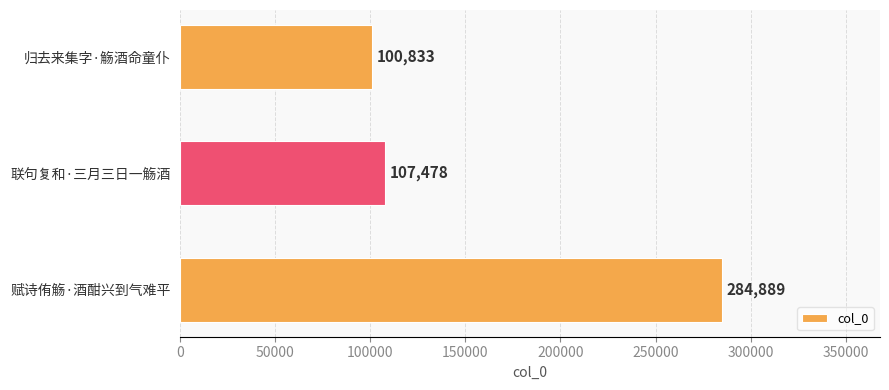

What is the ratio of the value at 赋诗侑觞·酒酣兴到气难平 to the value at 归去来集字·觞酒命童仆?

2.8